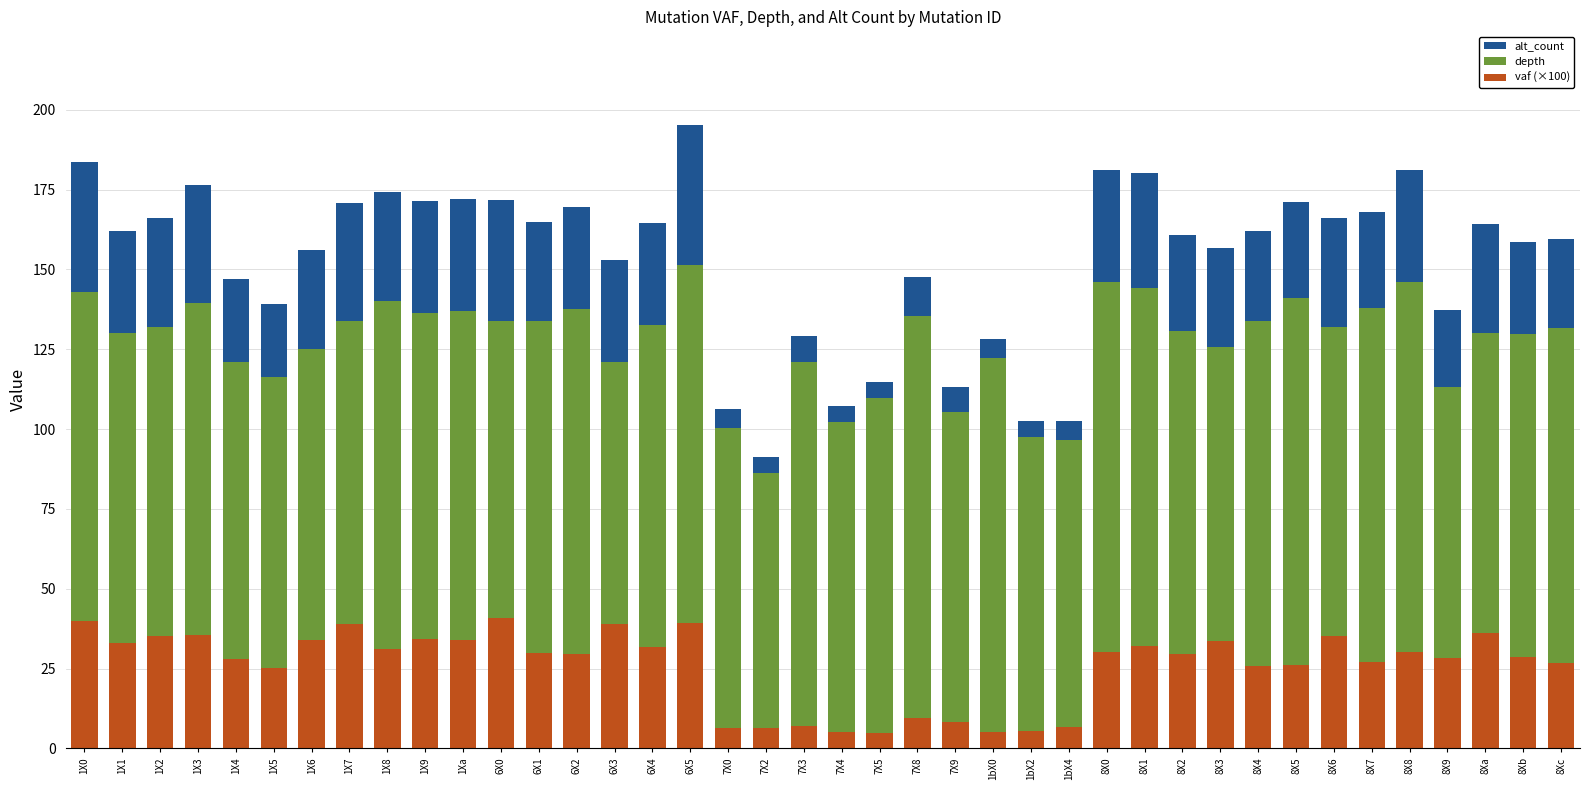

At which label does vaf (×100) first exceed 29?

1X0